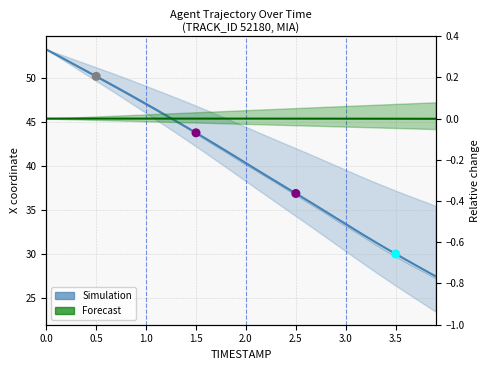

Which series has the widest spread of Y values?

Simulation (X)